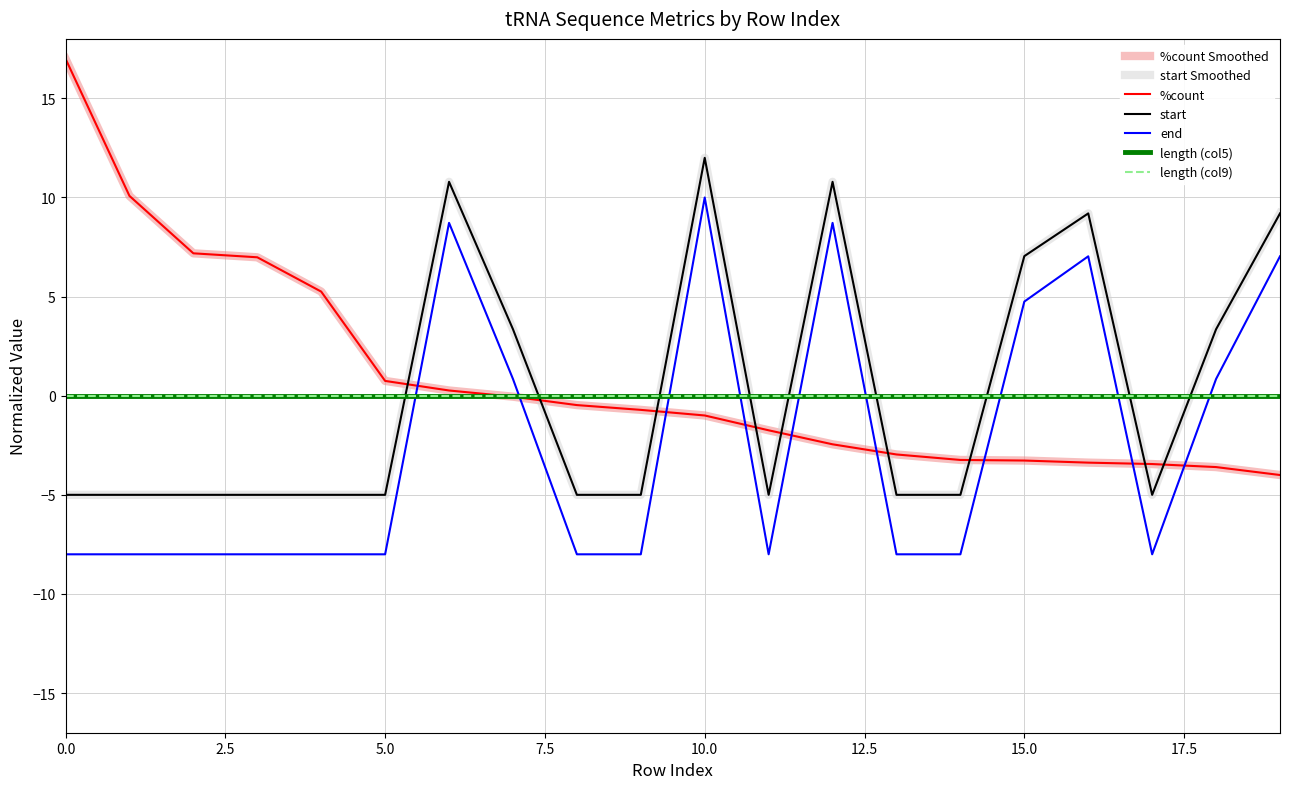

What is the difference between the maximum and second lowest values in the end series?

18.0